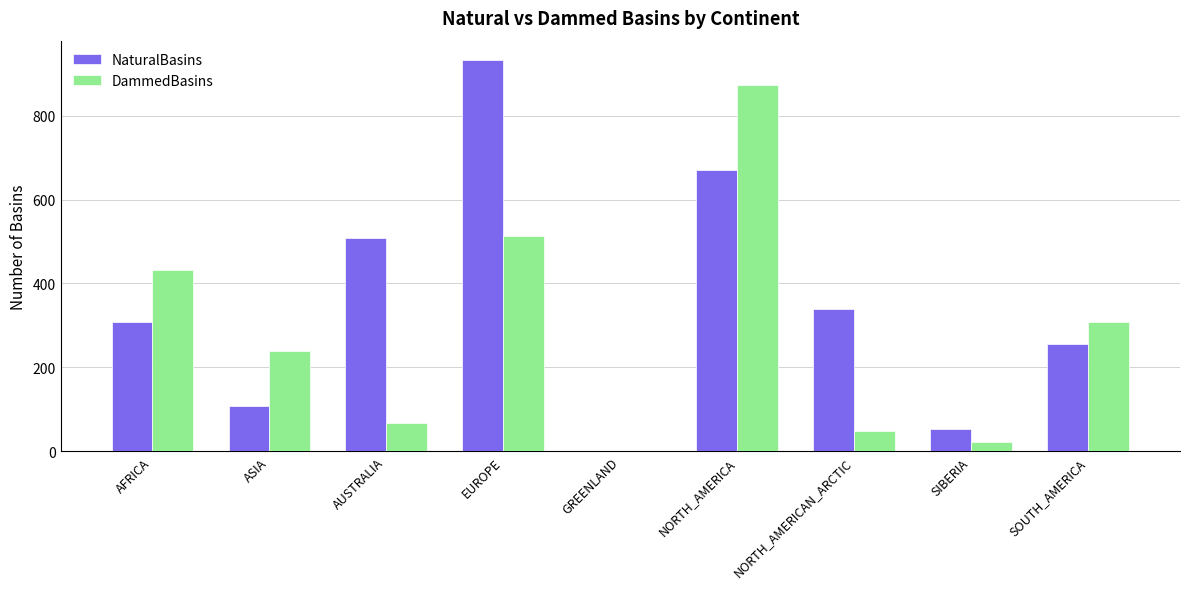

How many positive values does the DammedBasins series have?

8